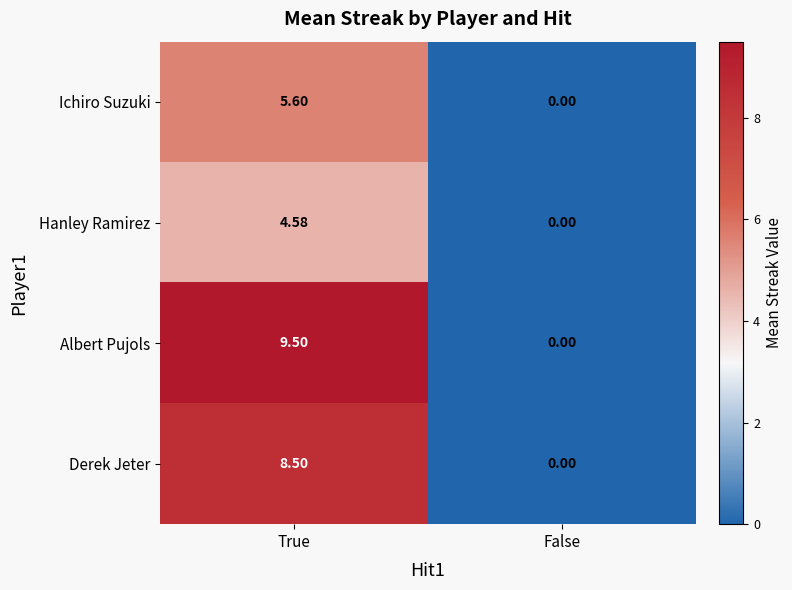

Between True and False, which series saw the biggest shift?

Albert Pujols